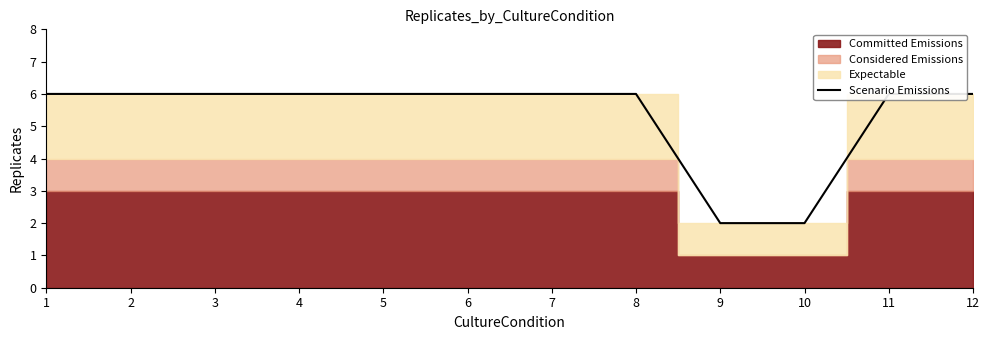

Between 5 and 4, which is larger?

5